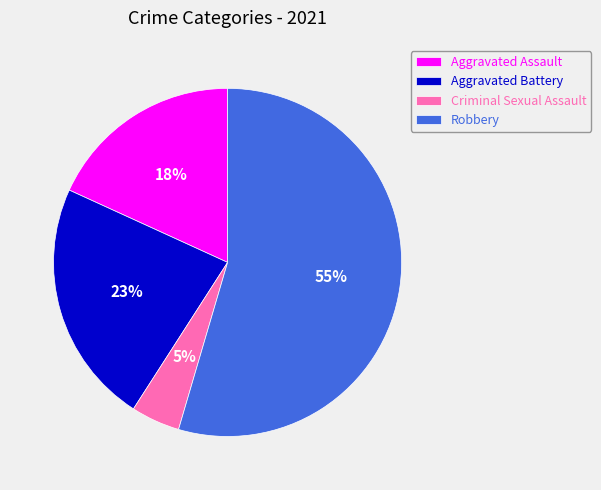

True or false: Aggravated Assault accounts for 18% of the total.

True